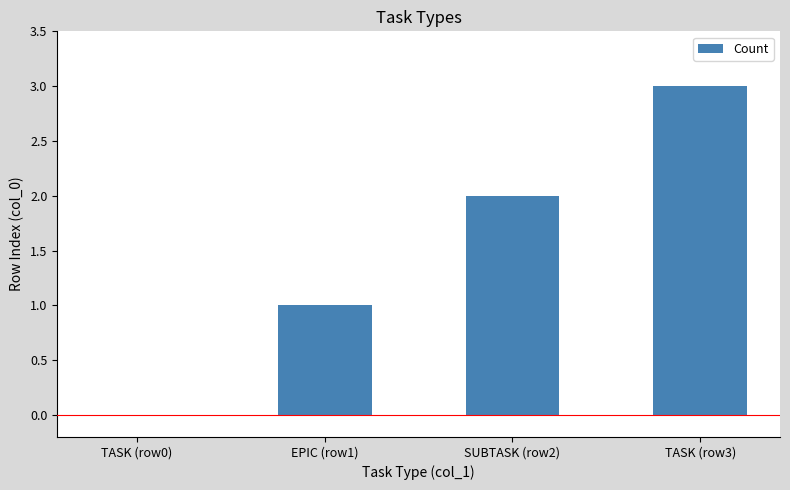

The value at SUBTASK (row2) is 2. True or false?

True